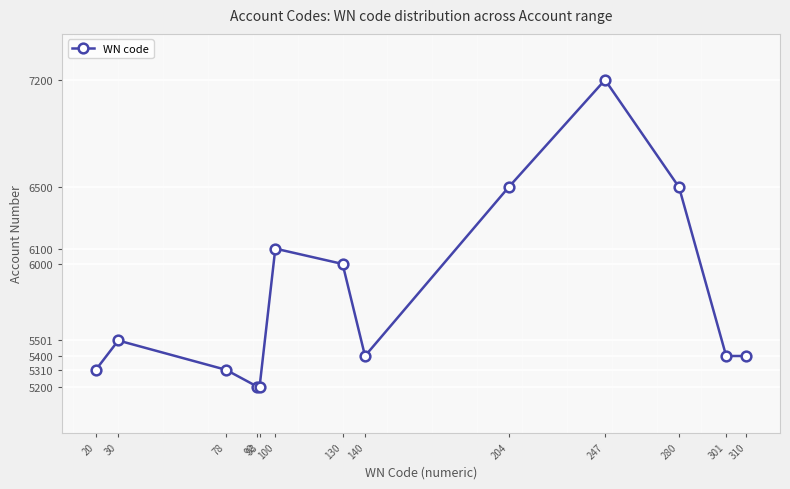

What is the value of the 6th point from the left?

6100